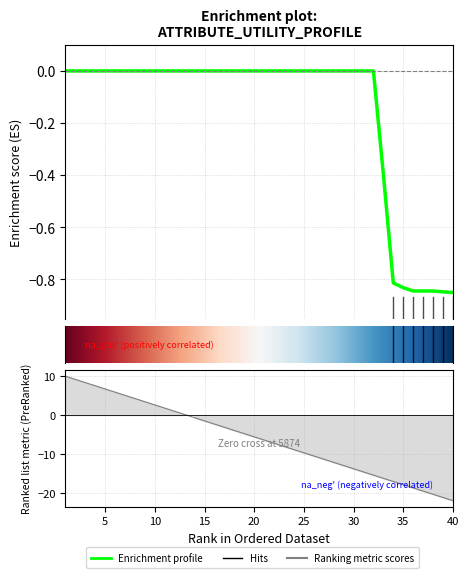

Is it true that the value at 25 is 0.0?

True